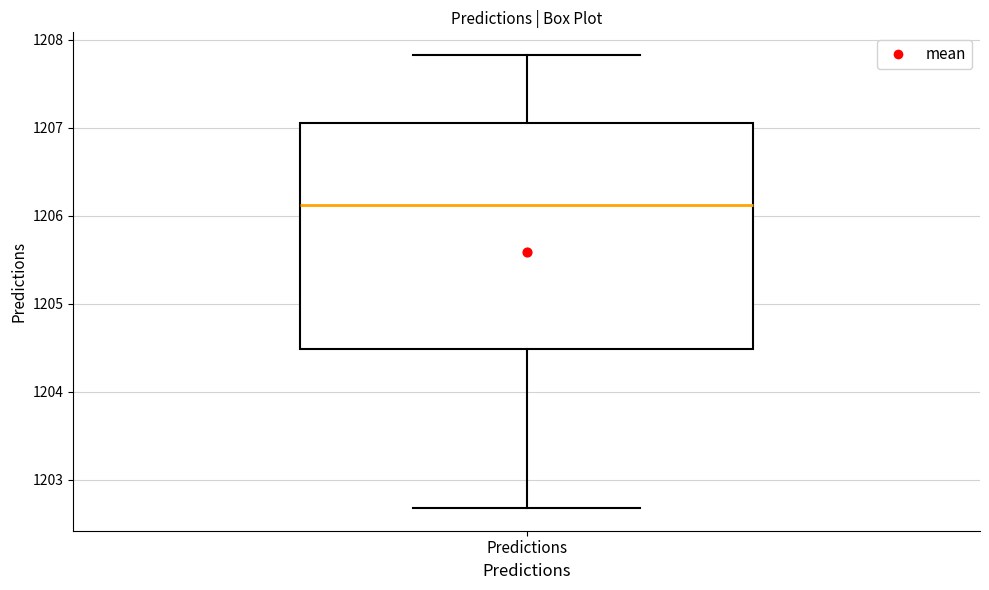

Transcribe this box plot: give where the median line is, the range the box spans, and where the two whiskers end, as read against the y-axis. The values are not printed on the chart, so give them approximately, as read against the axis.

median 1206.1, box 1204.5 to 1207.1, whiskers 1202.7 to 1207.8